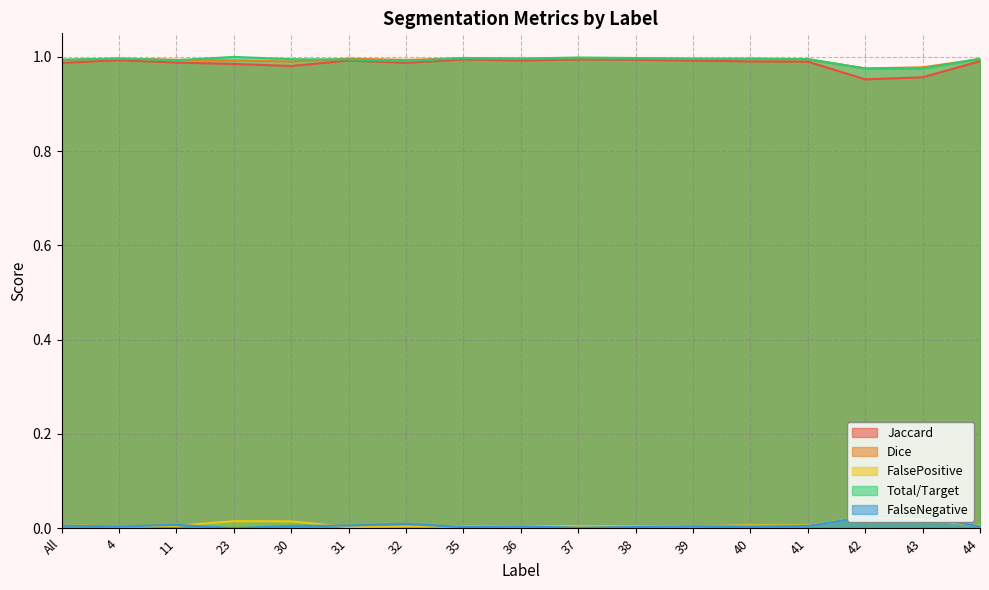

True or false: Dice and FalsePositive intersect in this chart.

False